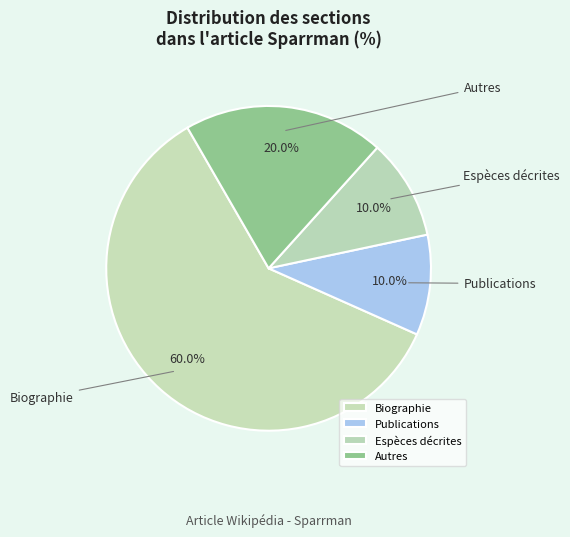

To the nearest percent, what is the average slice percentage?

25%